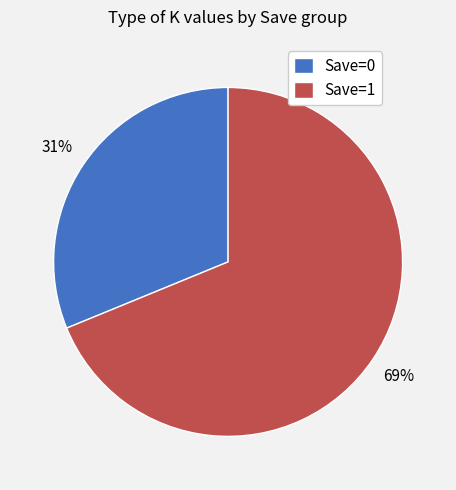

What percentage is the Save=1 slice, to the nearest percent?

69%